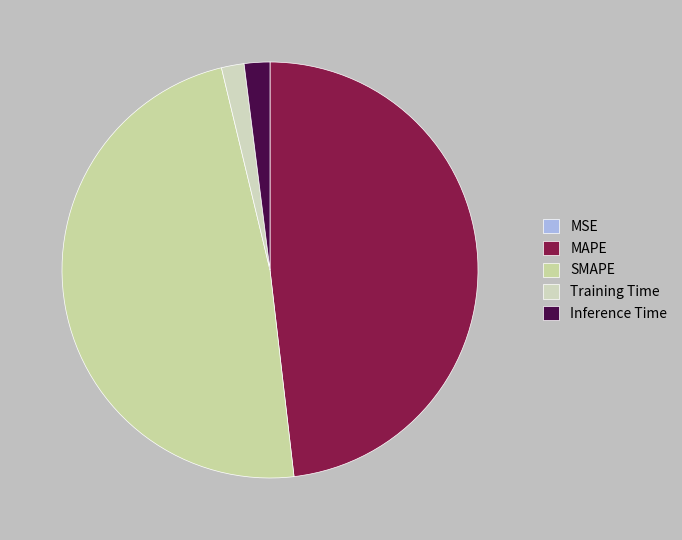

How many segments does this pie chart have?

5